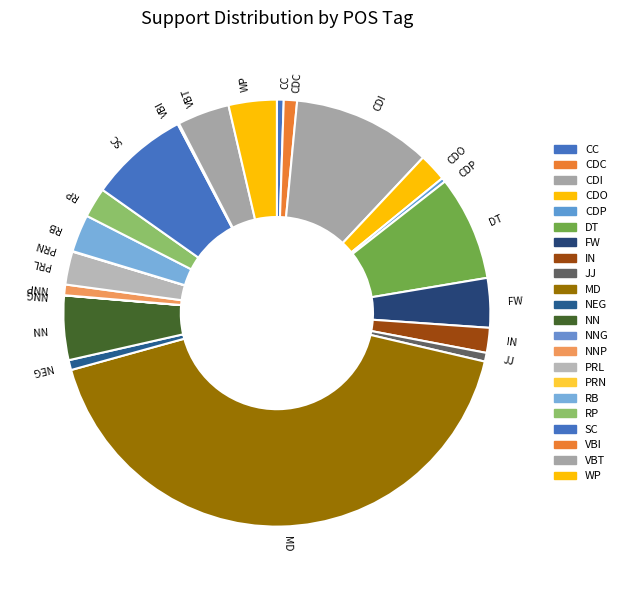

True or false: SC accounts for 8% of the total.

True